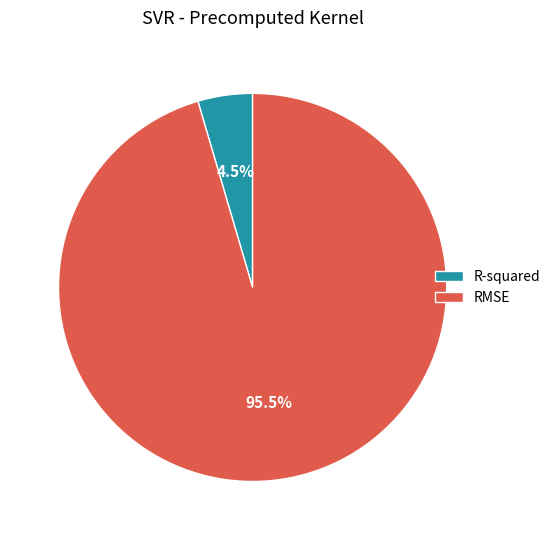

Between RMSE and R-squared, which is larger?

RMSE